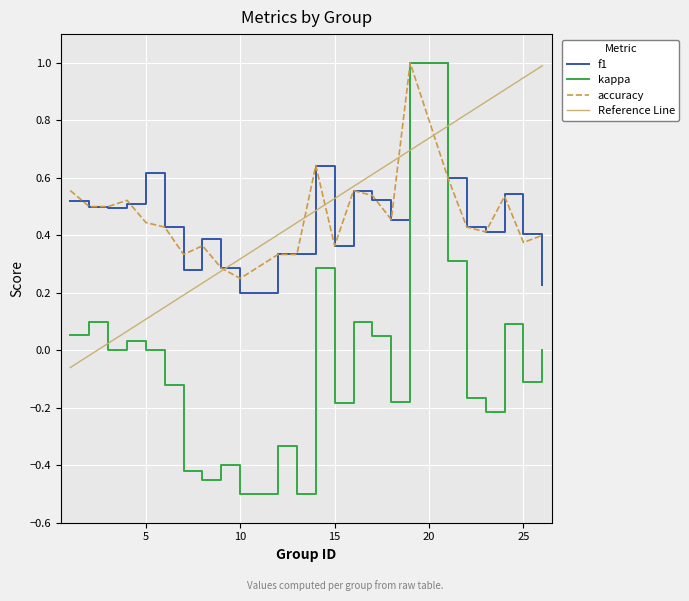

Rank the series at 6 from lowest to highest value.

kappa, f1, accuracy